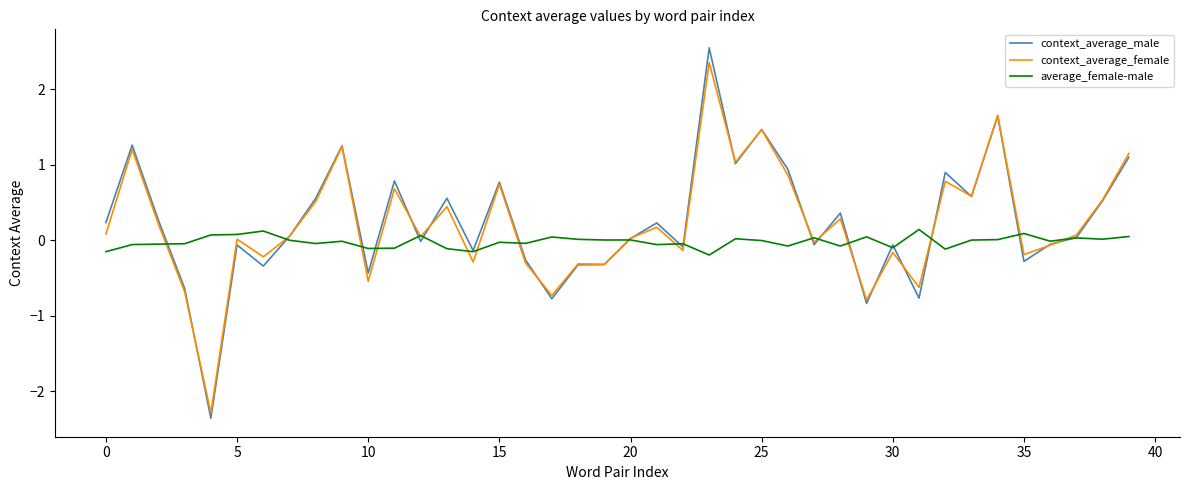

How many lines are shown in the chart?

3